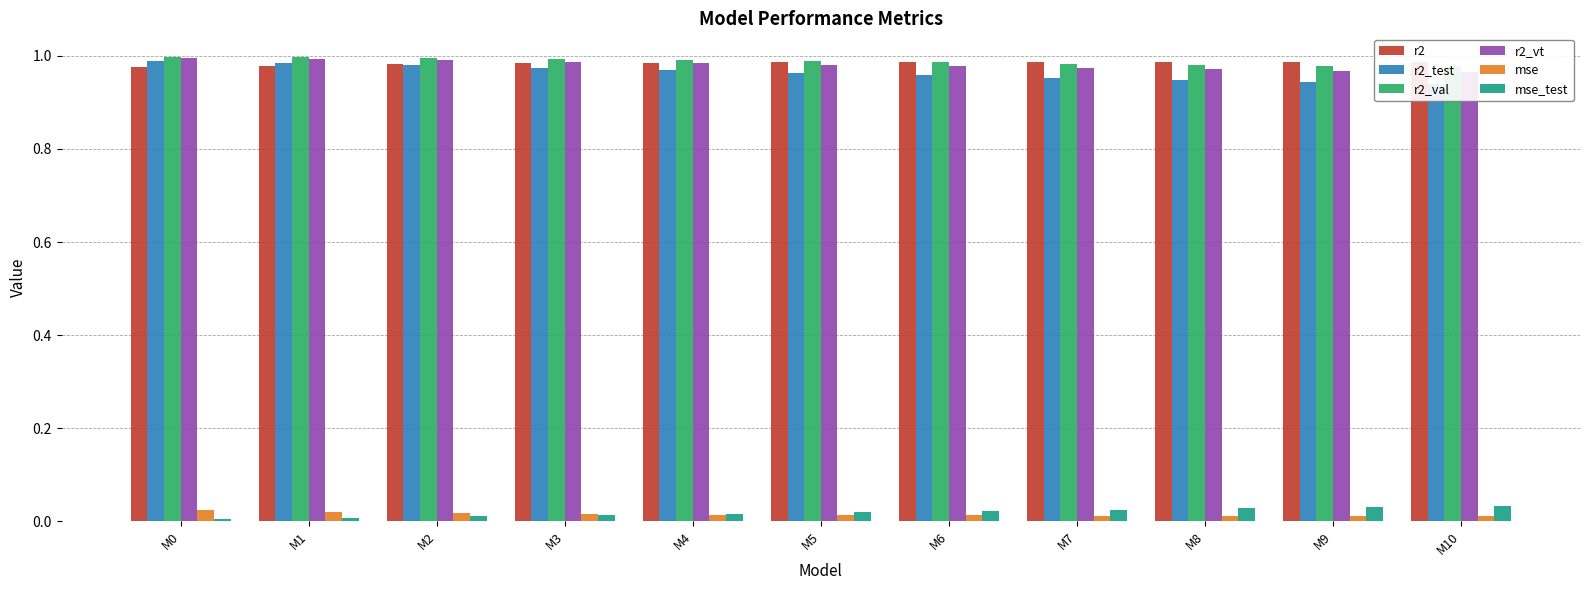

Which category has the lowest value across all series?

M0